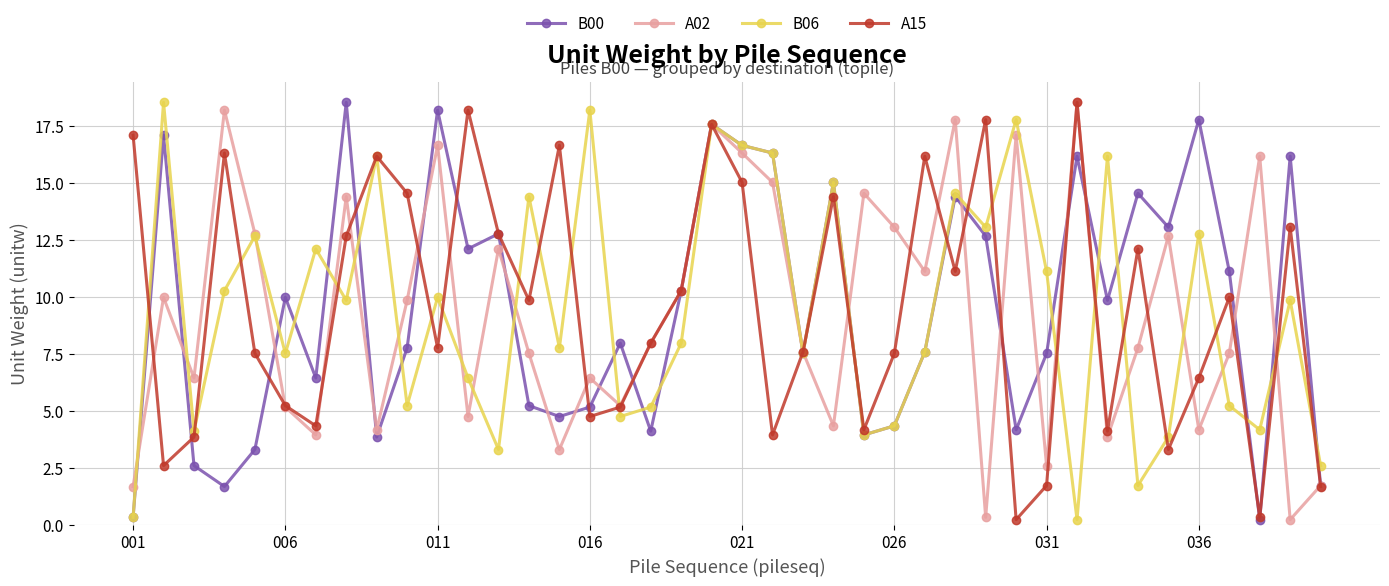

At how many categories does at least one series exceed 9?

35